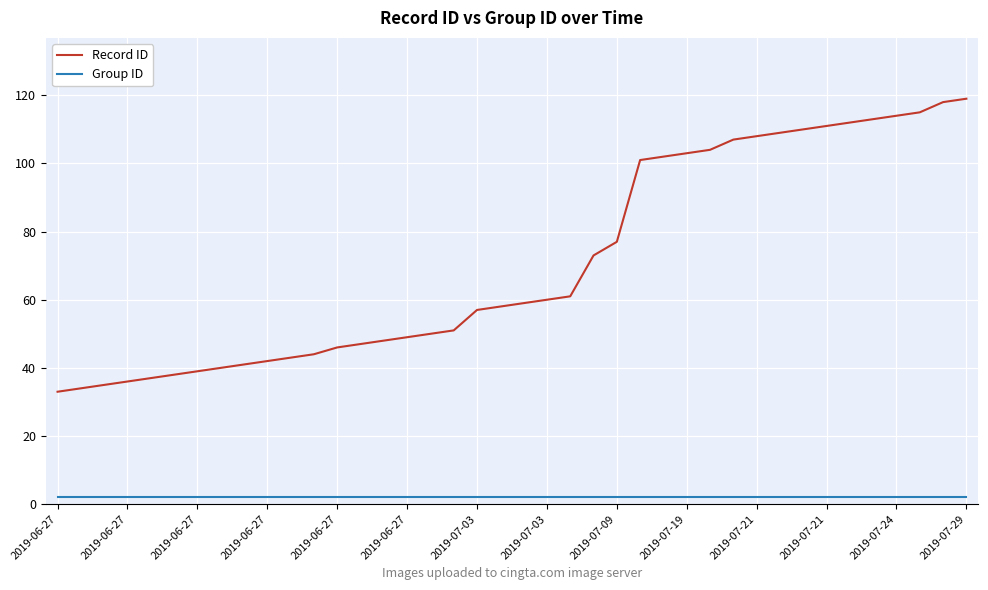

What are all the series names shown in the legend?

Record ID, Group ID